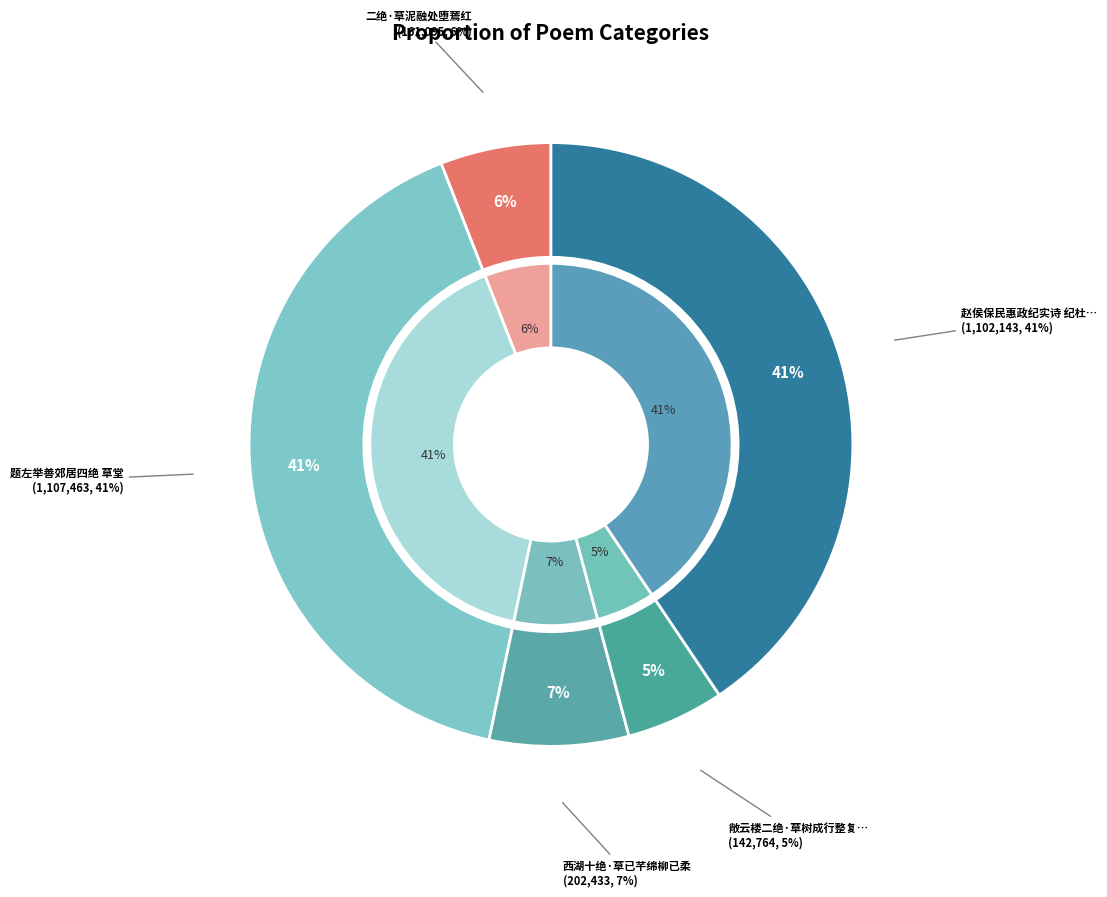

To the nearest percent, what portion does 二绝·草泥融处堕蔫红 represent?

6%